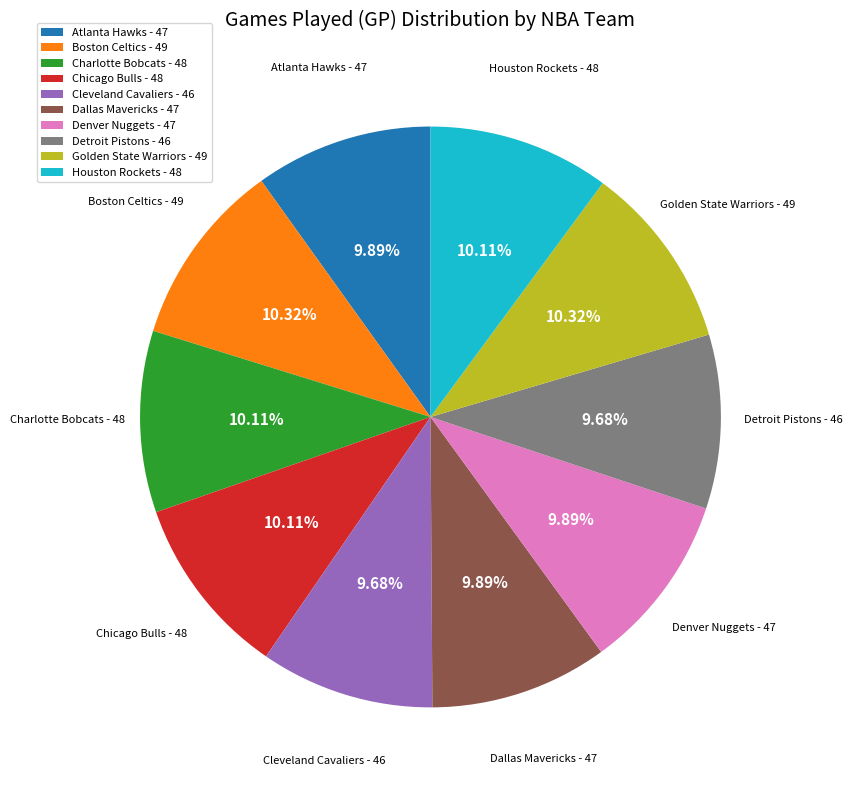

Is there a majority slice in this chart?

No